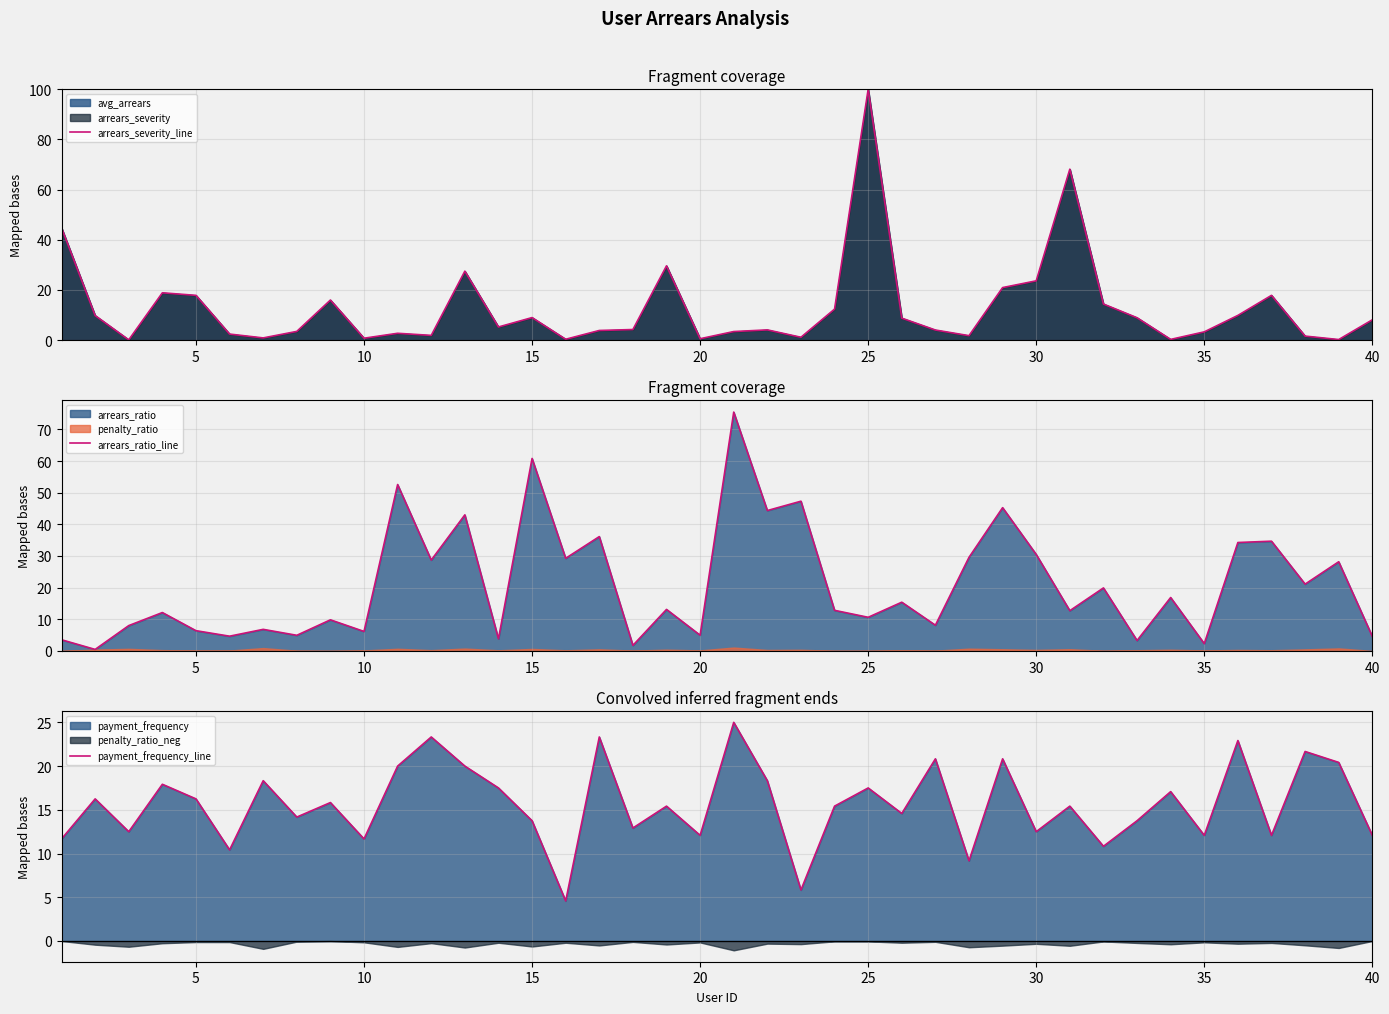

Reading right to left, extract all data points from this chart.

arrears_severity_line: 8.1	0.2	1.6	17.8	9.8	3.3	0.3	8.9	14.4	68.2	23.6	20.9	1.8	4.0	8.8	100.0	12.4	1.1	4.1	3.4	0.5	29.6	4.2	3.8	0.3	9.0	5.2	27.5	1.9	2.7	0.7	16.0	3.5	0.9	2.4	17.8	18.9	0.1	9.8	44.8
arrears_ratio_line: 4.6	28.2	21.1	34.7	34.2	2.3	16.9	3.3	19.9	12.7	30.5	45.3	29.6	8.1	15.4	10.6	12.8	47.3	44.4	75.5	5.0	13.1	1.8	36.1	29.3	60.8	3.8	43.0	28.7	52.6	6.2	9.8	4.9	6.8	4.7	6.4	12.1	8.0	0.5	3.5
payment_frequency_line: 12.1	20.4	21.7	12.1	22.9	12.1	17.1	13.8	10.8	15.4	12.5	20.8	9.2	20.8	14.6	17.5	15.4	5.8	18.3	25.0	12.1	15.4	12.9	23.3	4.6	13.8	17.5	20.0	23.3	20.0	11.7	15.8	14.2	18.3	10.4	16.2	17.9	12.5	16.2	11.7